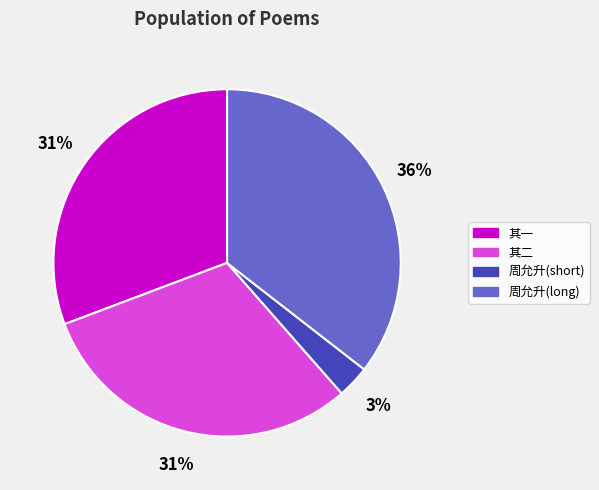

How many segments does this pie chart have?

4